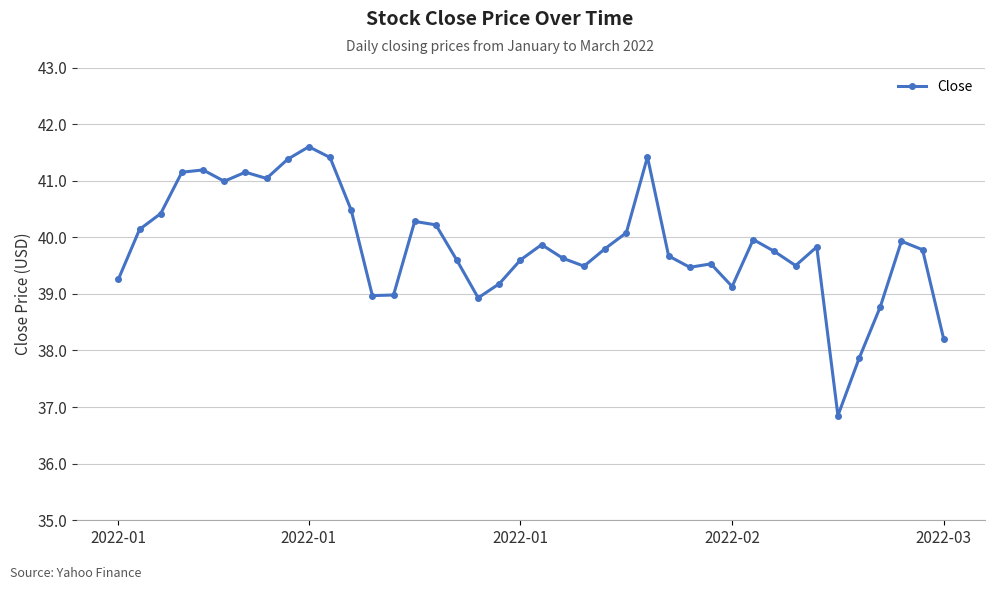

What is the average value?

39.9